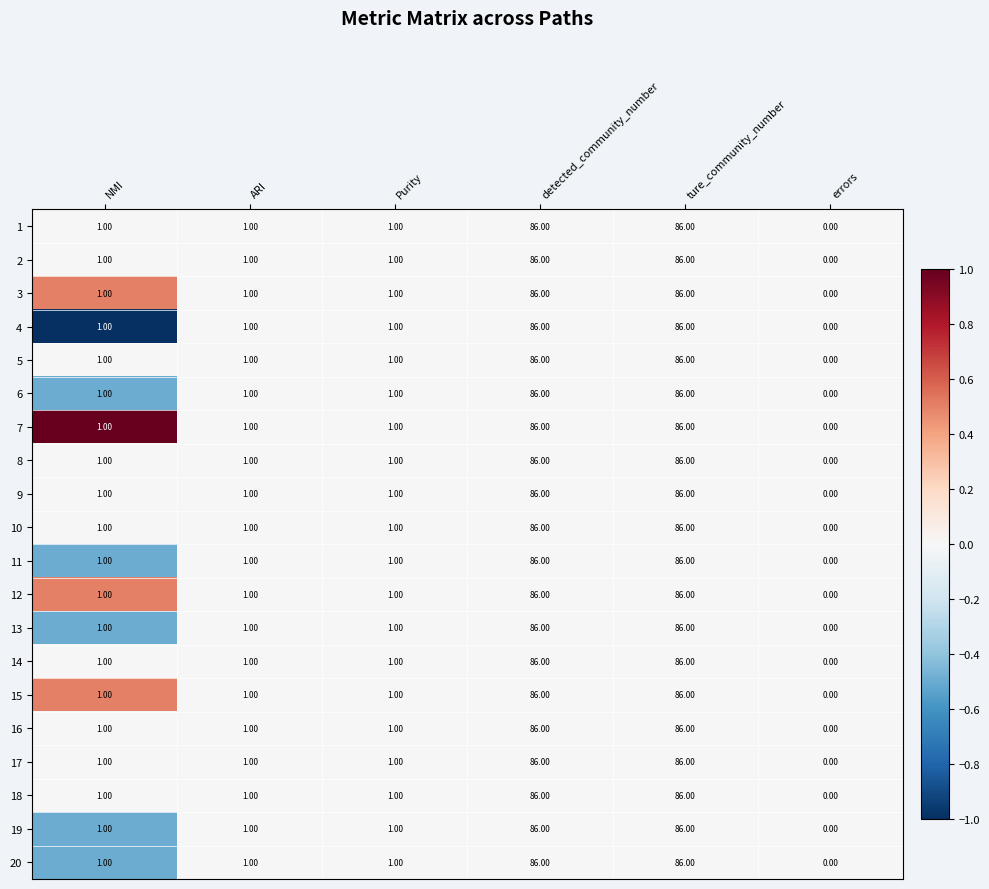

Is the value of 12 at NMI greater than the value of 9 at errors?

Yes